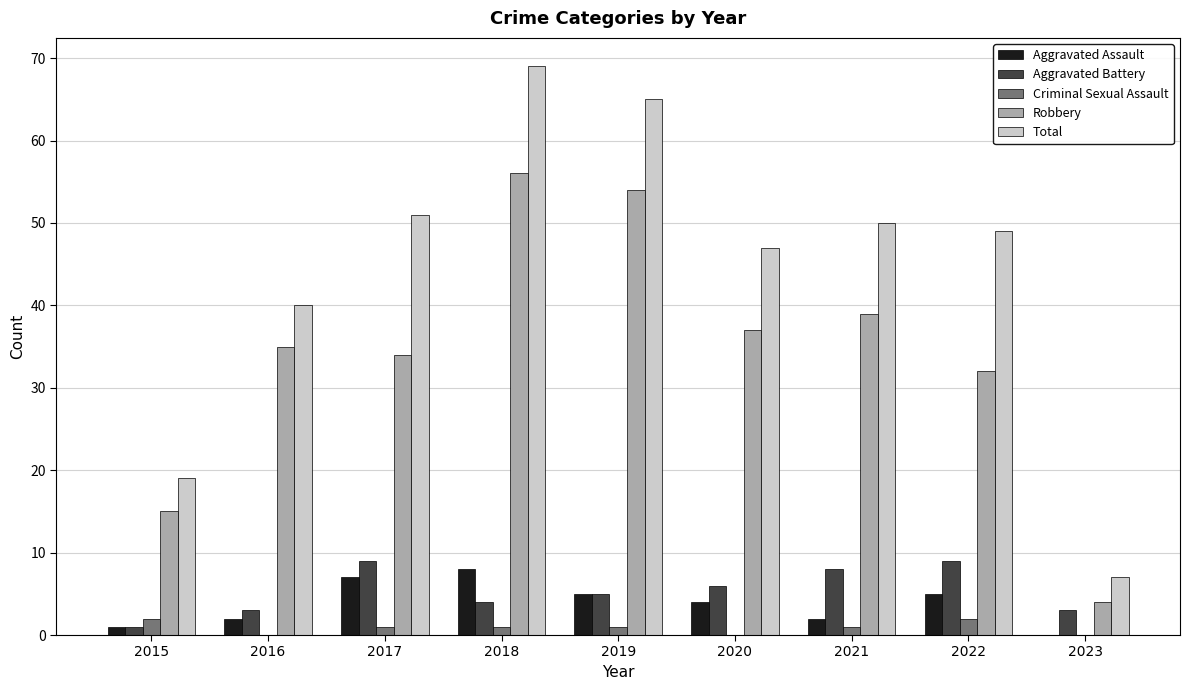

What is the greatest value displayed?

69